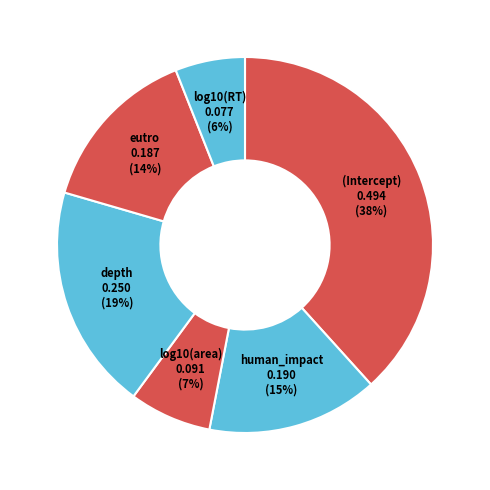

What is the largest slice in the pie chart?

(Intercept)